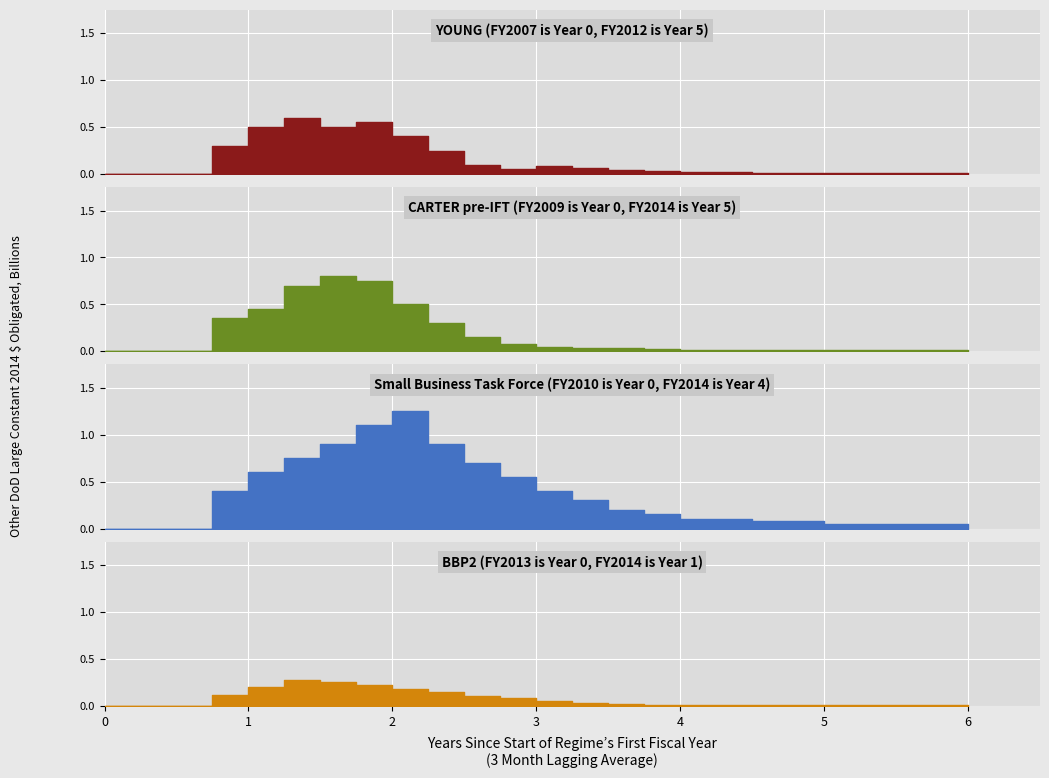

What is the difference between the maximum and minimum values in the BBP2 (FY2013 is Year 0, FY2014 is Year 1) series?

0.3